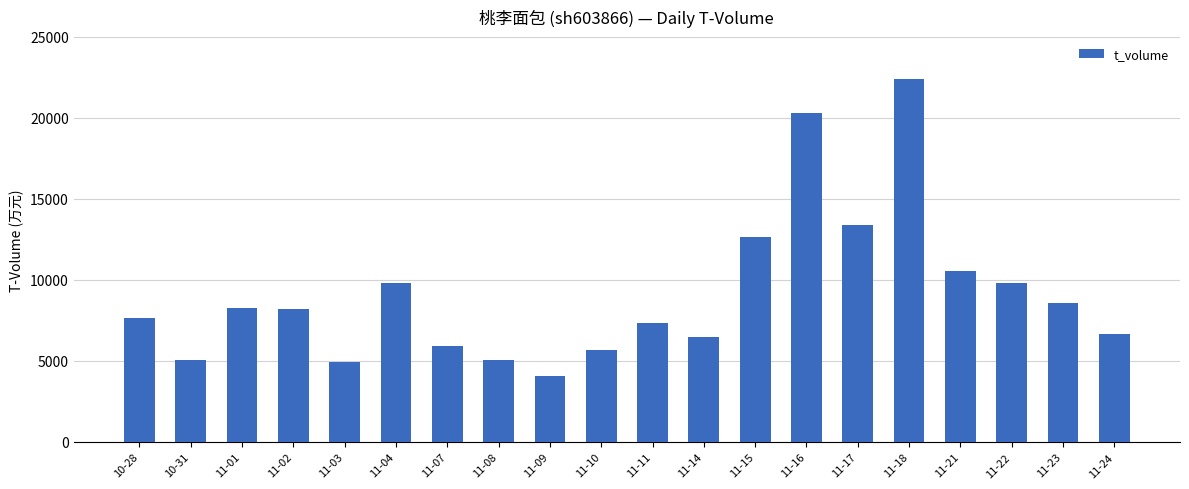

What is the label of the 9th bar from the right?

11-14